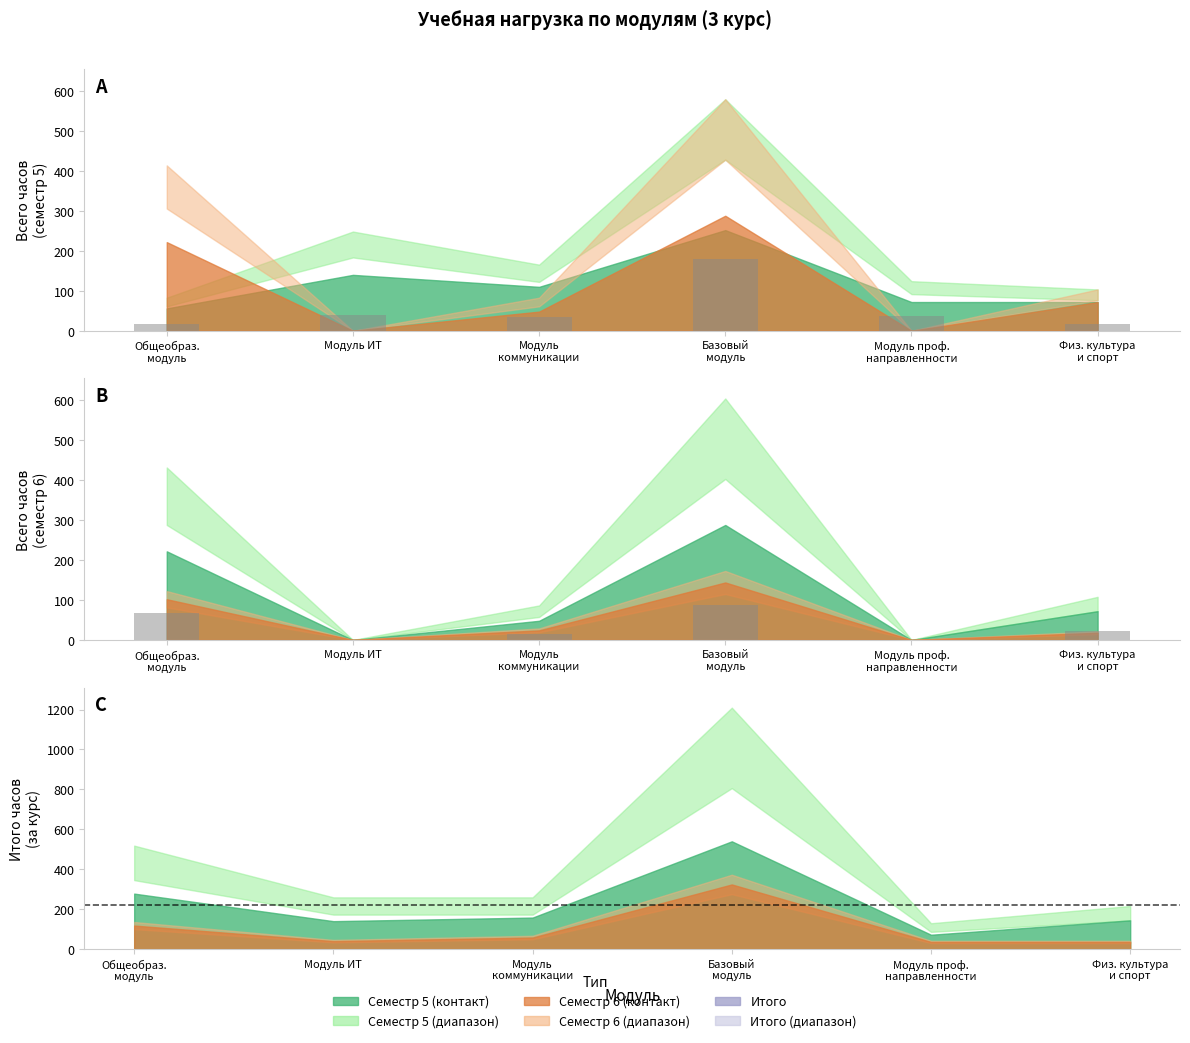

Between Физ. культура
и спорт and Модуль проф.
направленности, which is larger?

Модуль проф.
направленности